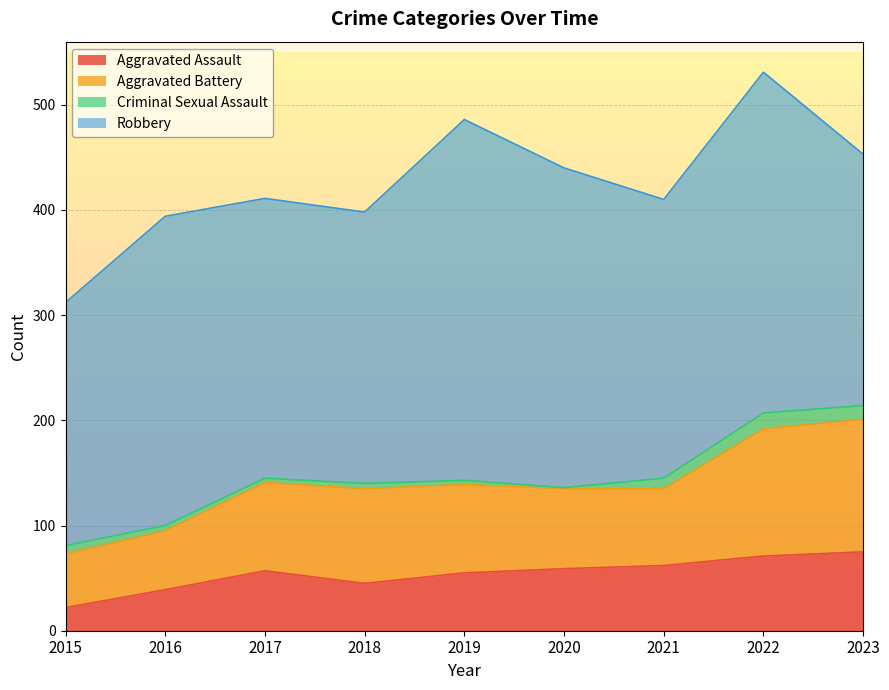

Where is the first local minimum for Aggravated Battery?

2021